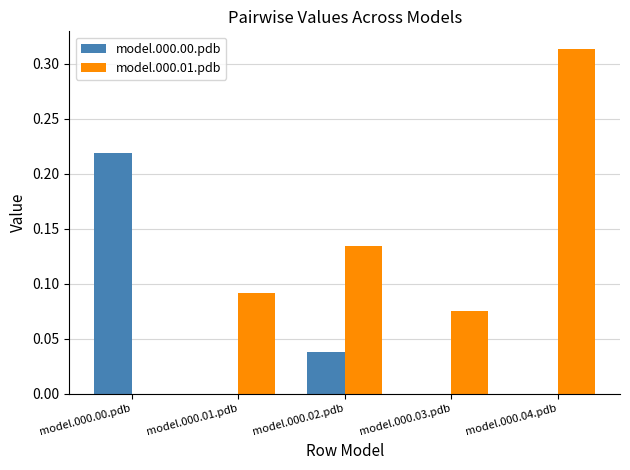

The model.000.01.pdb series shows 0.0 at model.000.03.pdb. True or false?

False